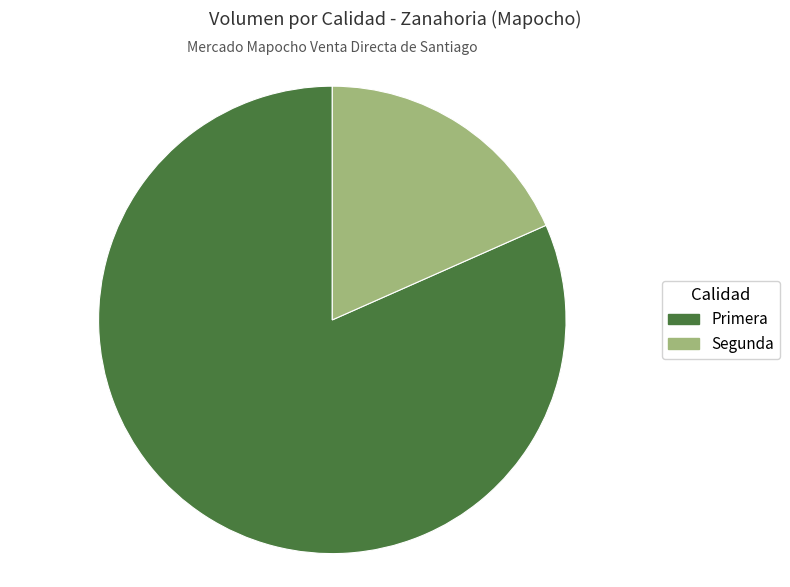

Is it true that Segunda is 13% of the pie?

False